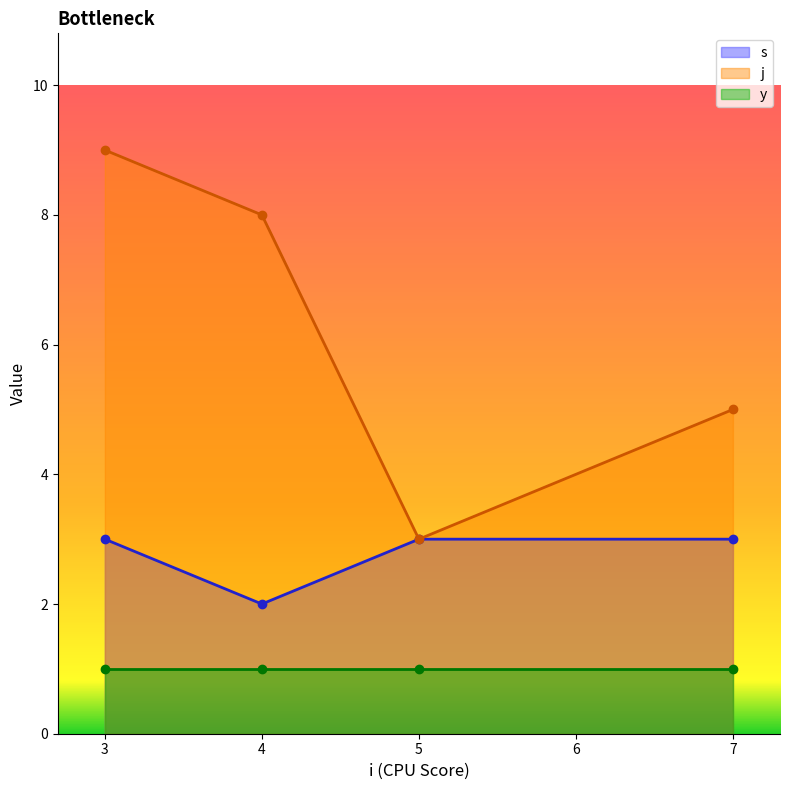

Which has a higher value, 12 or 4?

4